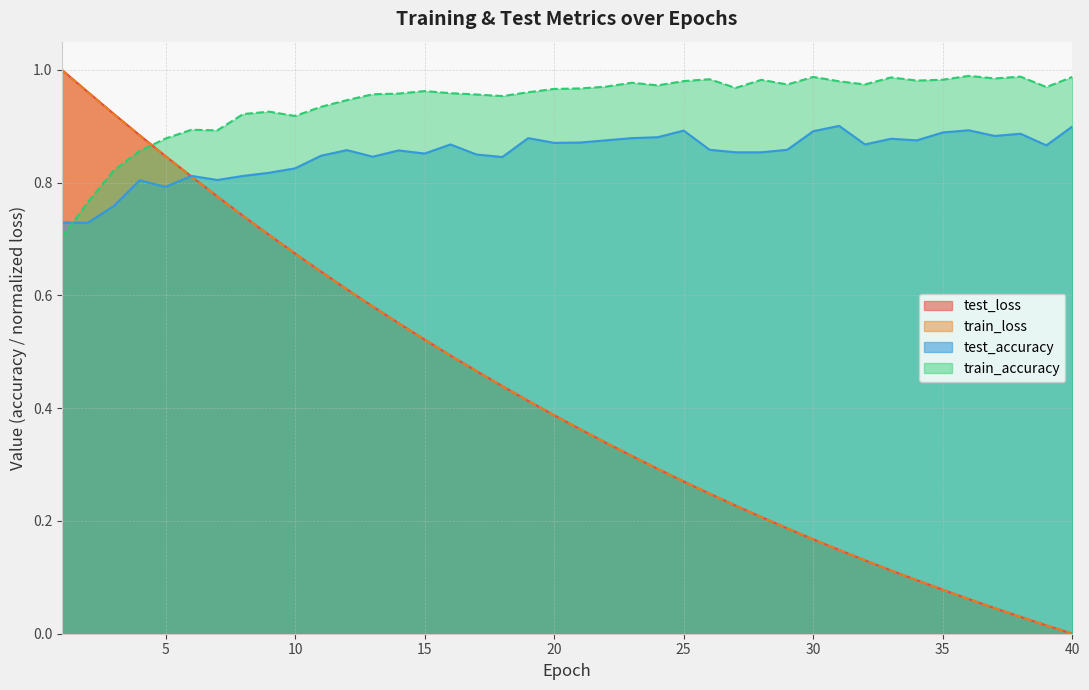

How many intersections are there between test_accuracy and train_accuracy?

1